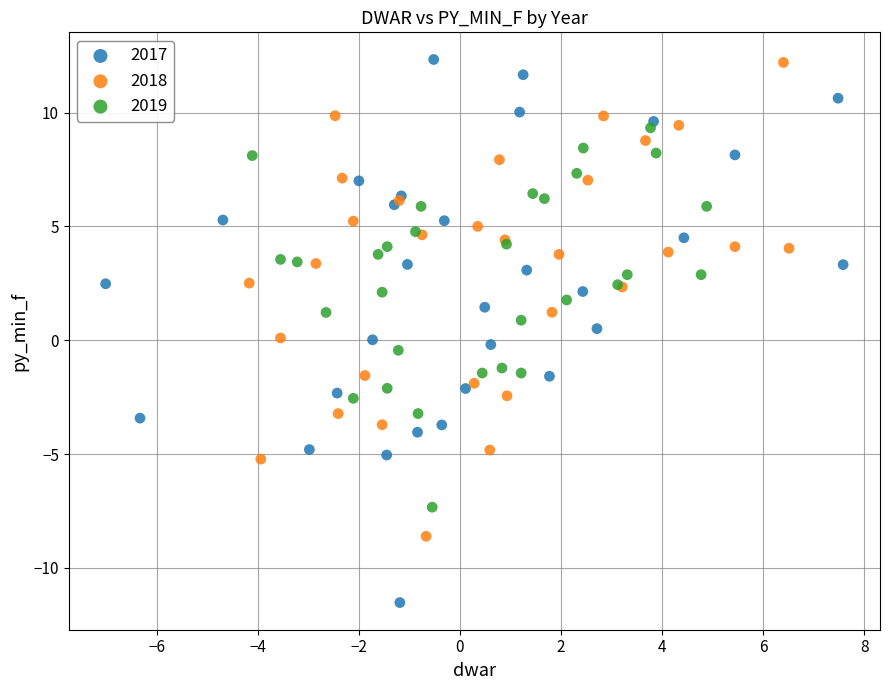

Which series reaches the minimum Y coordinate?

2017